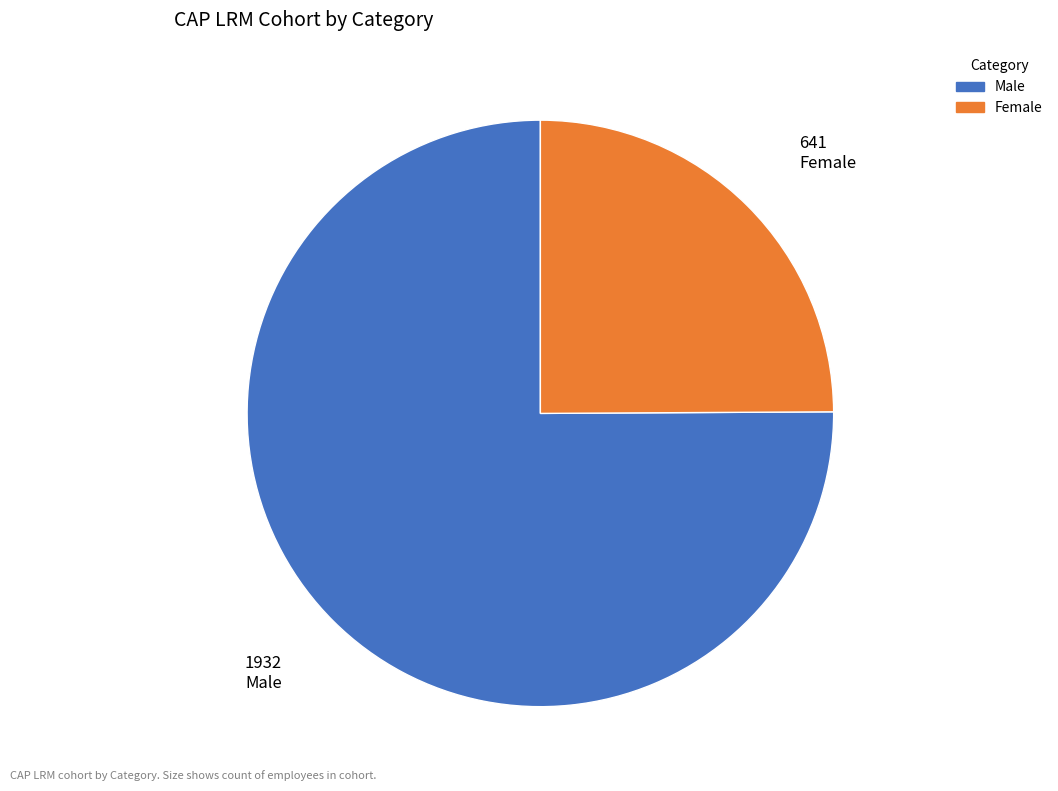

The Female slice represents 25% of the pie. True or false?

True